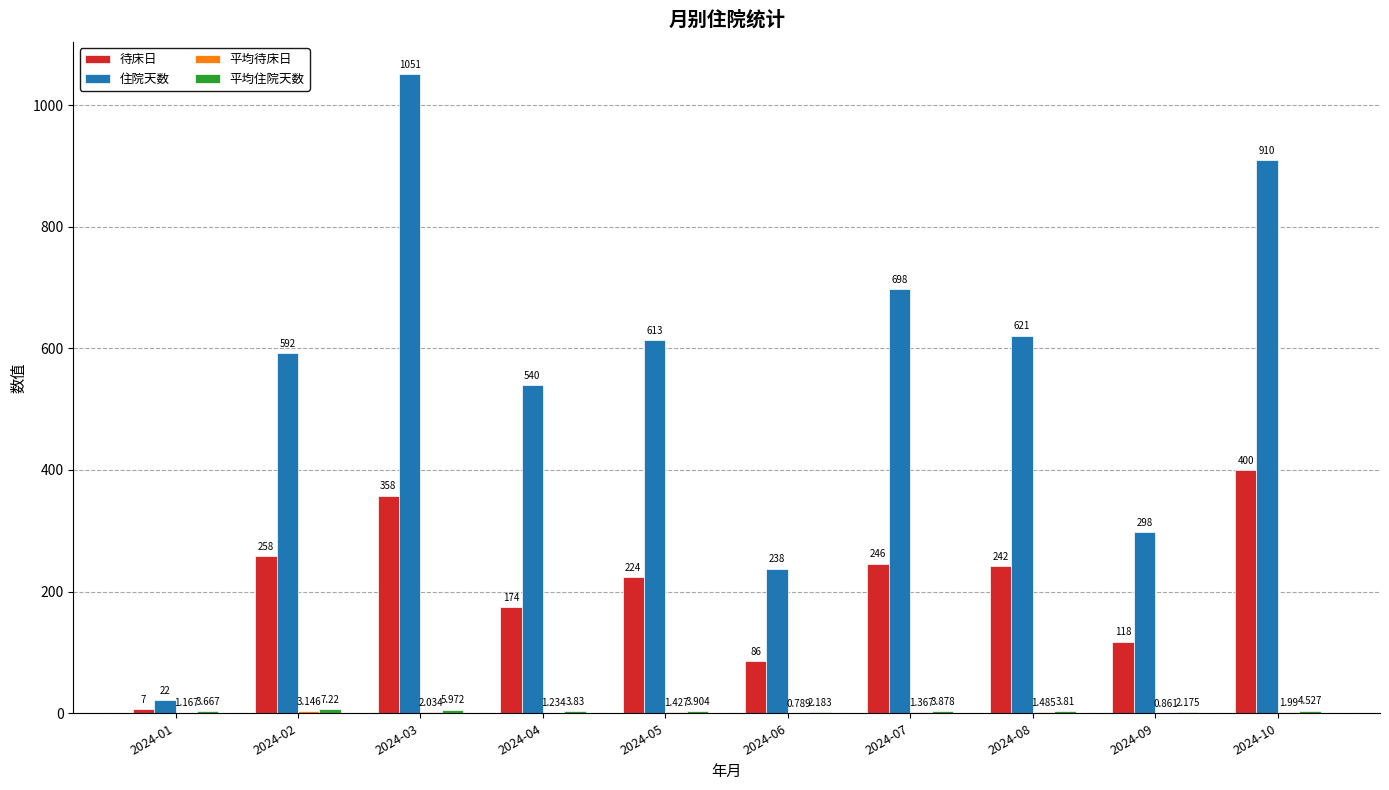

Which series has the largest total across all categories?

住院天数